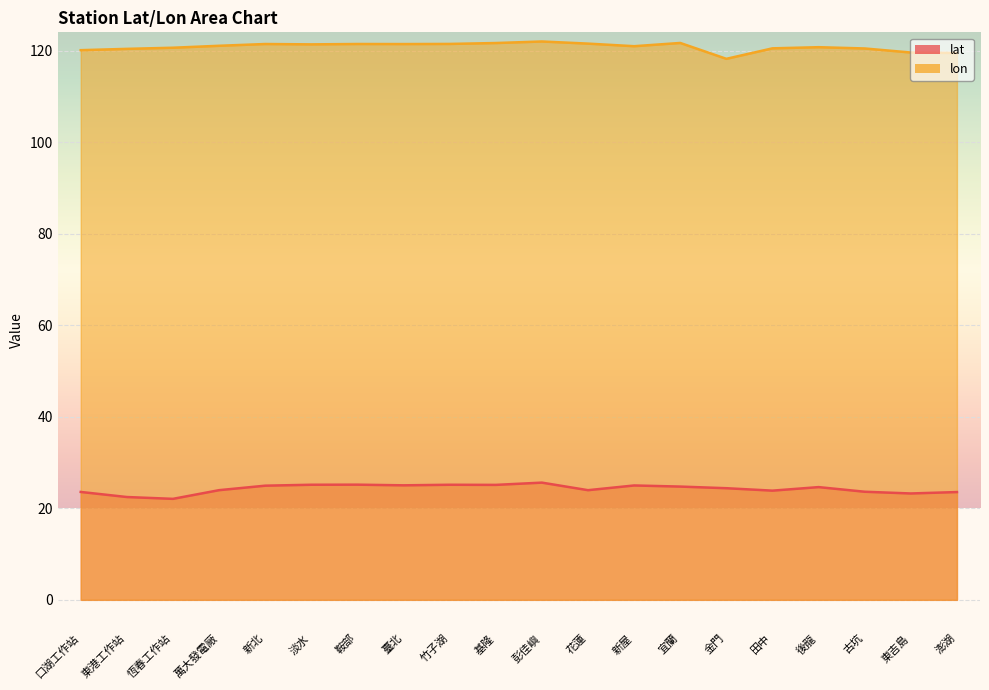

What is the value of the lon point at the 7th from the left?

121.5